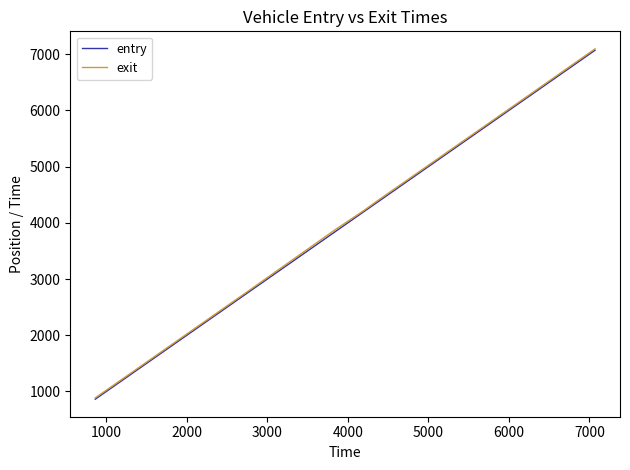

How many categories are shown in the chart?

9